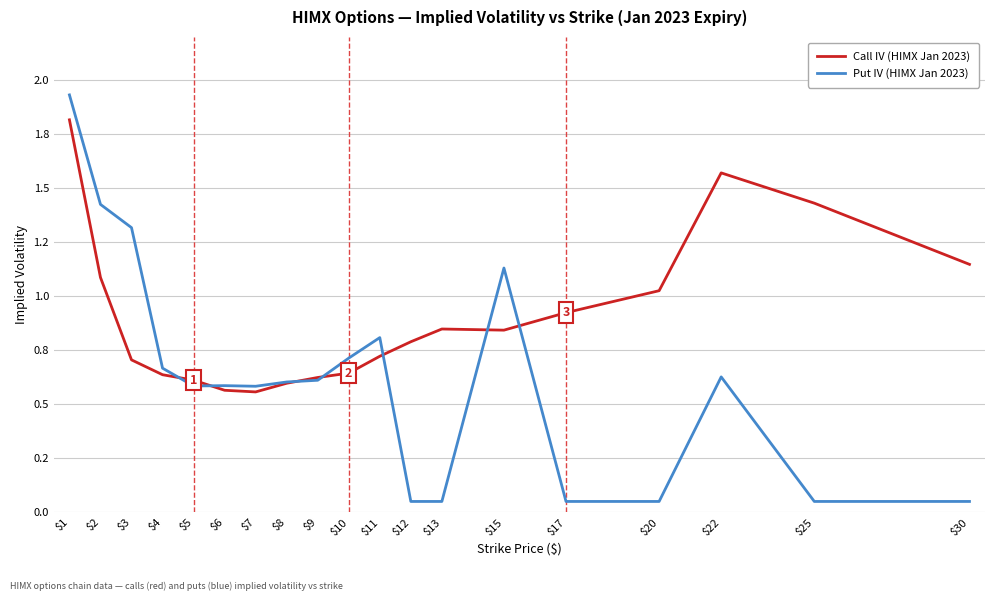

How many interior local valleys does the Call IV (HIMX Jan 2023) series have?

2